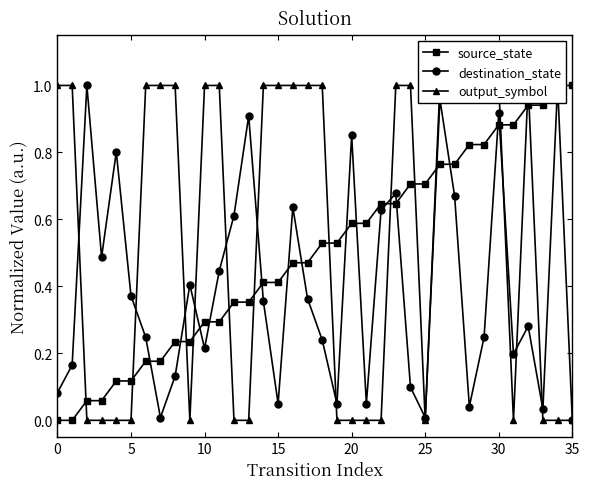

How many times do destination_state and source_state cross each other?

15